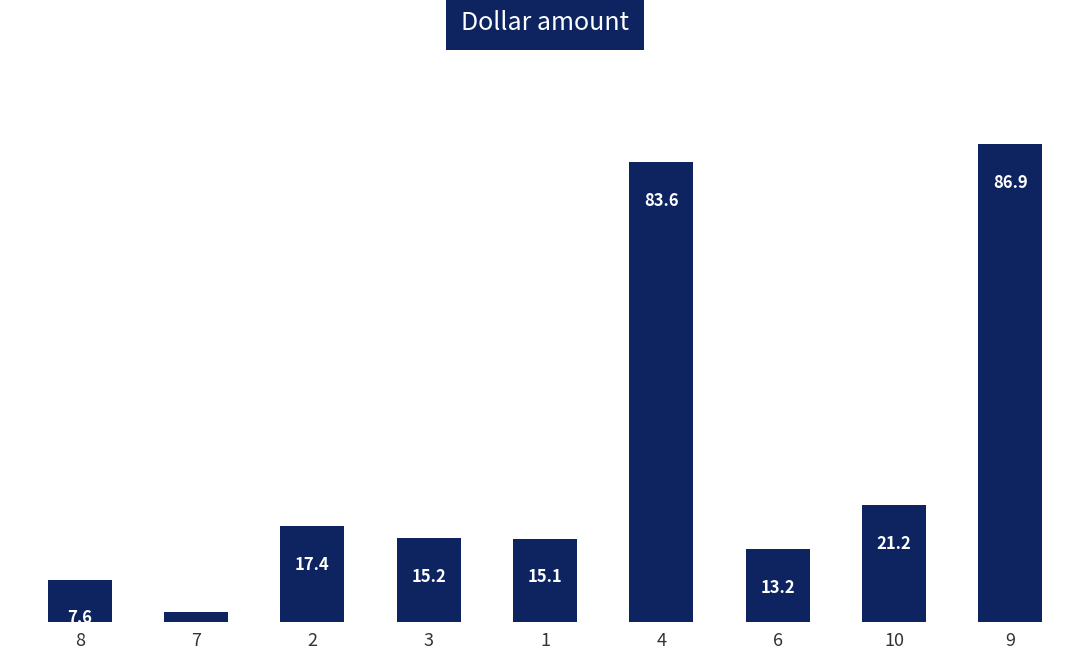

Rank the categories by value from highest to lowest.

9, 4, 10, 2, 3, 1, 6, 8, 7